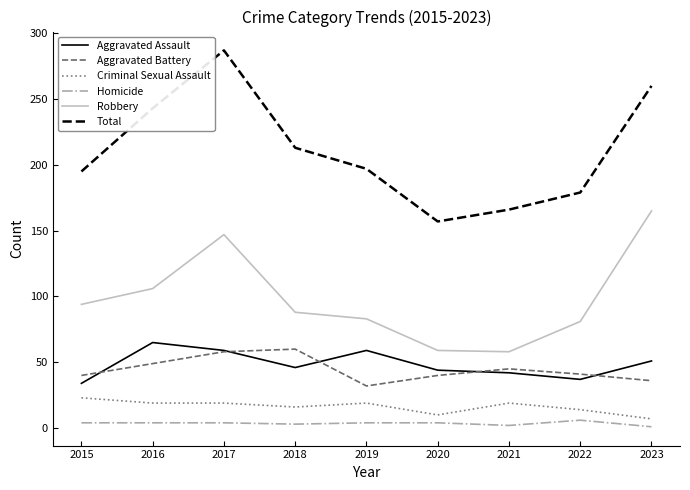

At which label does Robbery reach its peak?

2023